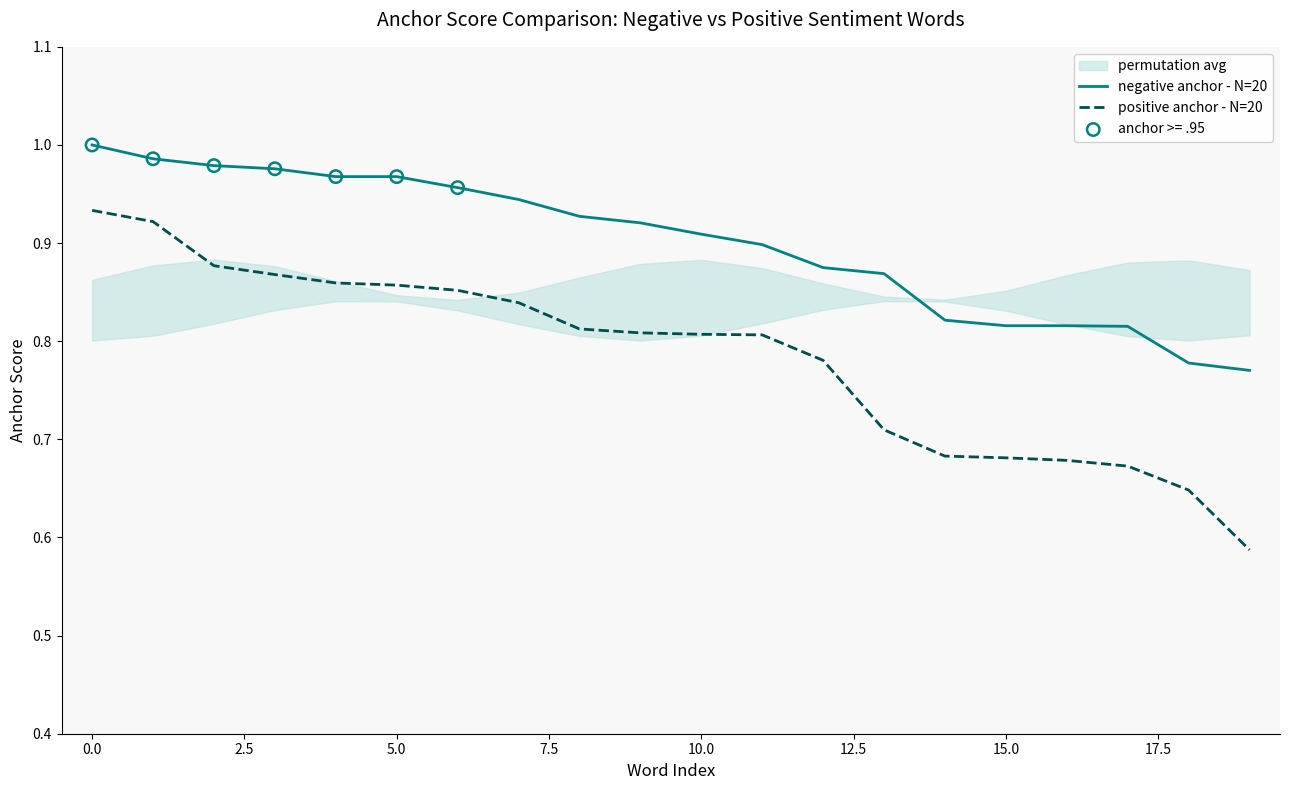

Which series has the largest Y range (max minus min)?

positive anchor - N=20